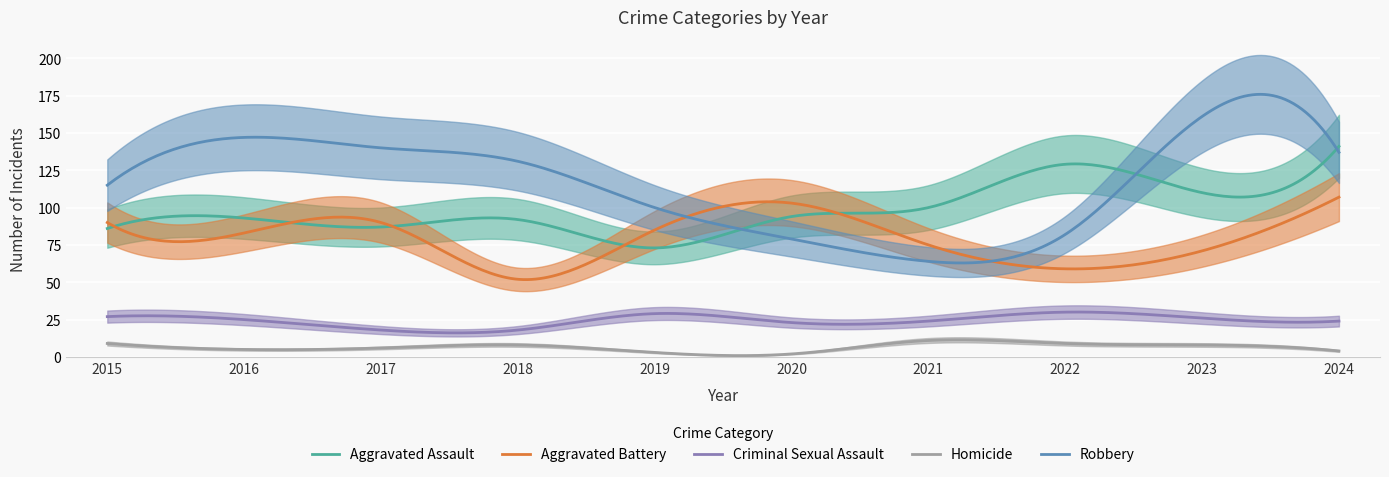

The Homicide series shows 8 at 2018. True or false?

True